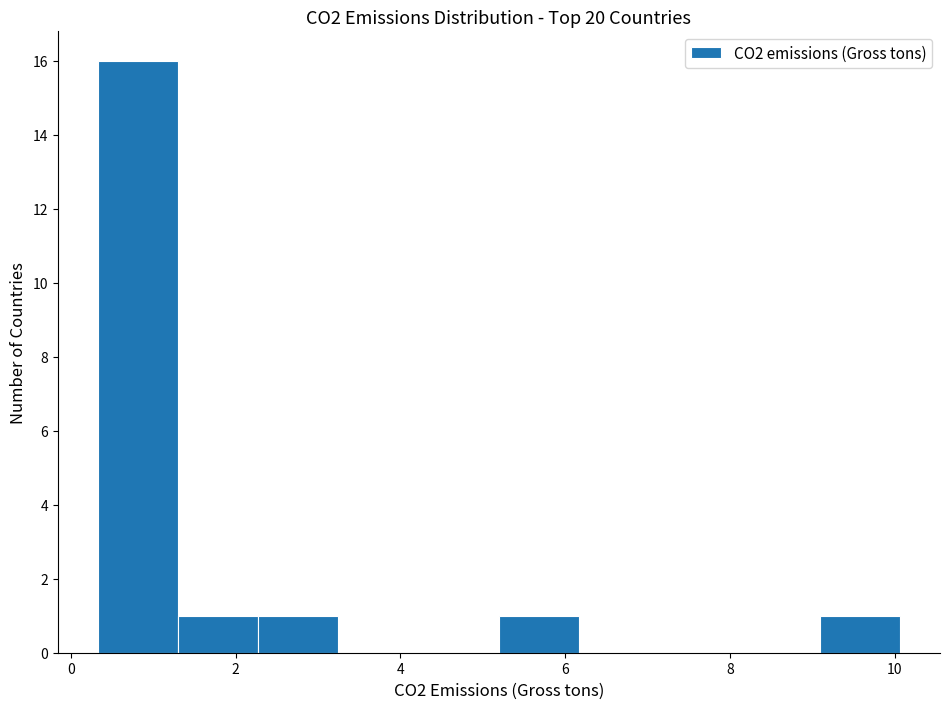

Reading left to right, list every bar in this chart as the range it spans on the x-axis followed by its height. Neither the bar edges nor the heights are printed on the chart, so give them approximately, as read against the axes.

0.4 to 1.4: 16
1.4 to 2.2: 1
2.2 to 3.2: 1
3.2 to 4.2: 0
4.2 to 5.2: 0
5.2 to 6.2: 1
6.2 to 7.2: 0
7.2 to 8.2: 0
8.2 to 9.0: 0
9.0 to 10.0: 1